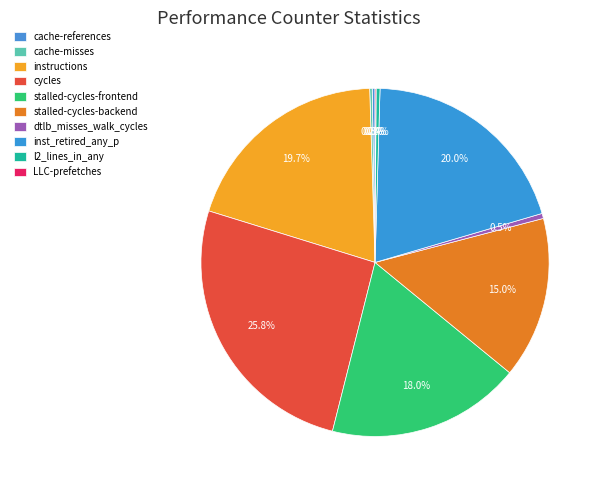

Count the number of slices in the pie.

10